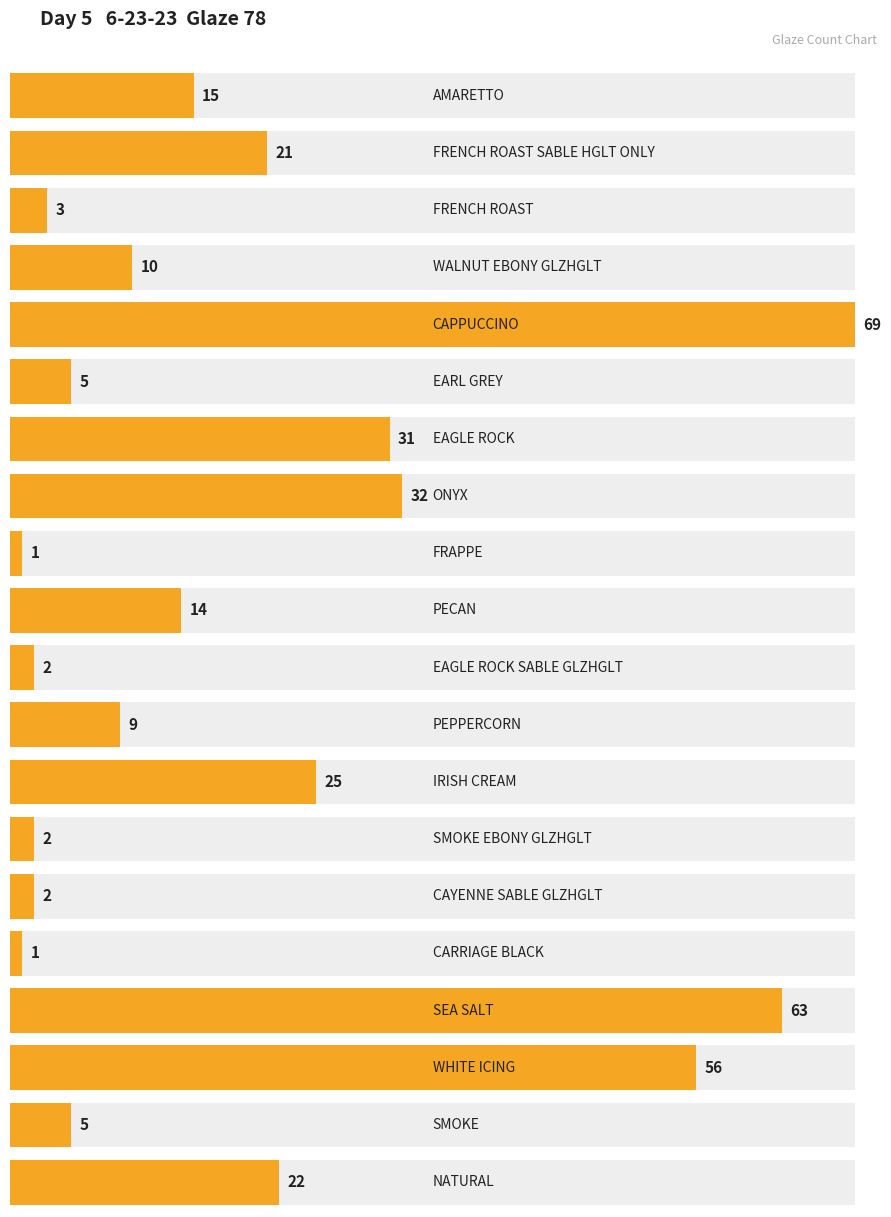

What is the sum of the values at FRENCH ROAST and IRISH CREAM?

28